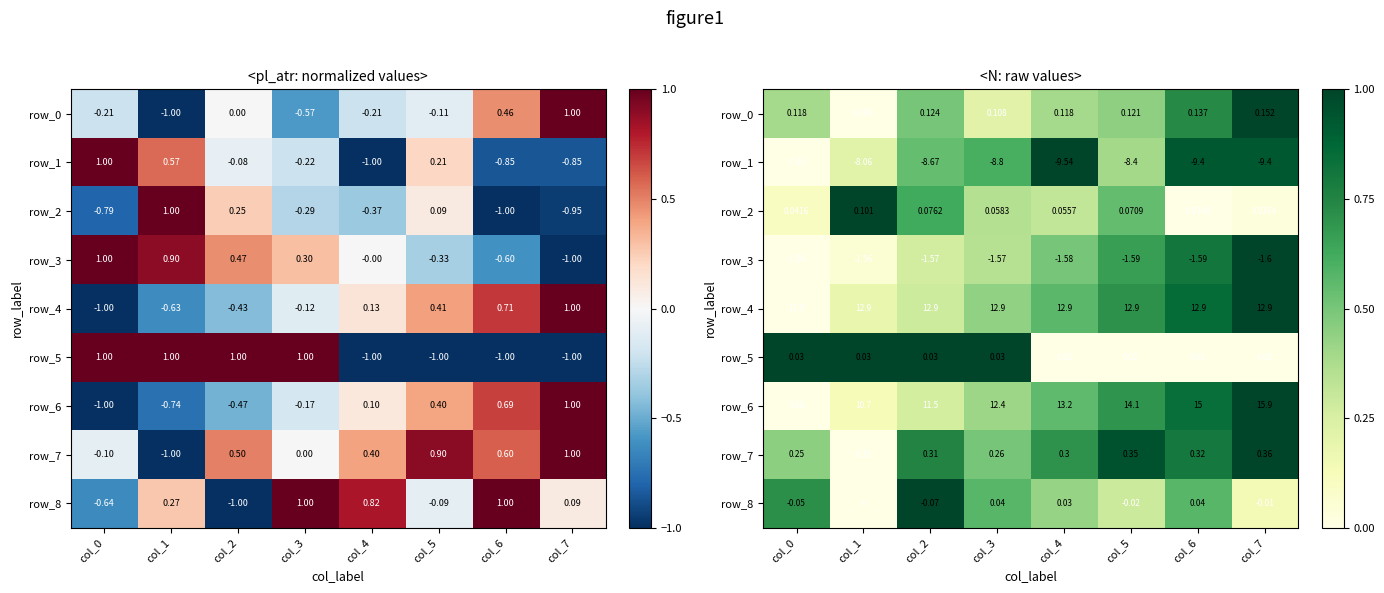

Which series has the largest total across all categories?

row_7